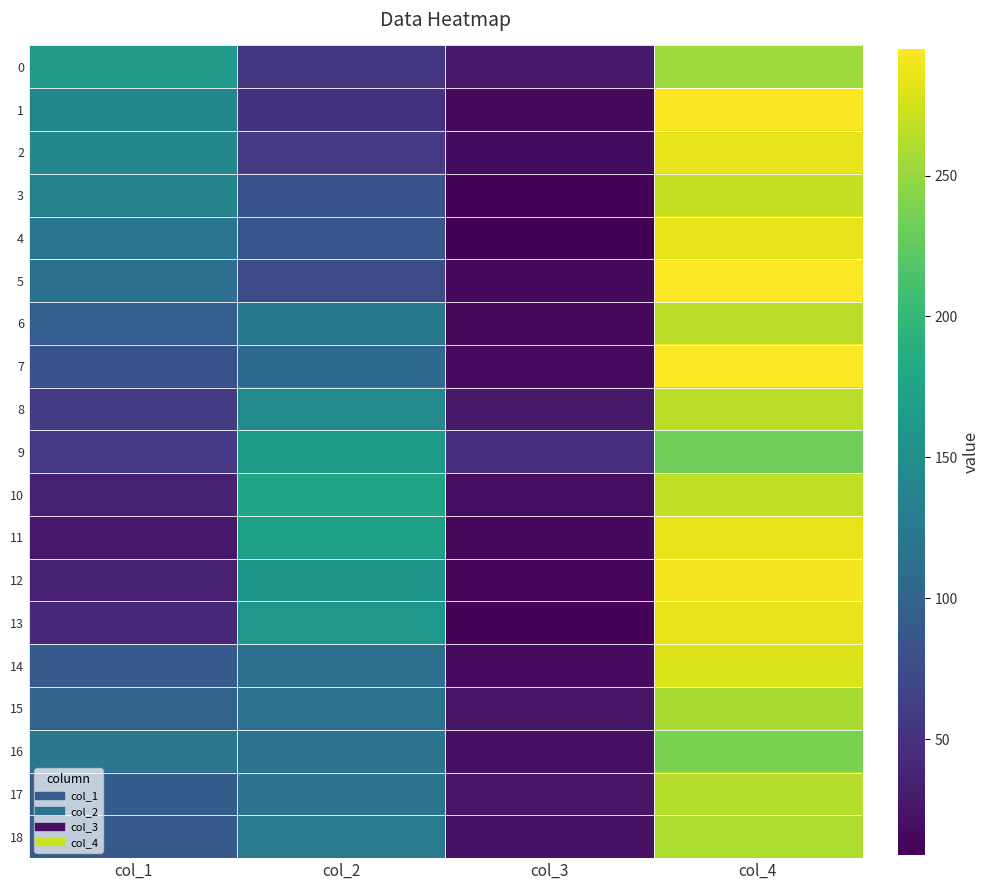

Between col_1 and col_4, which is larger?

col_4